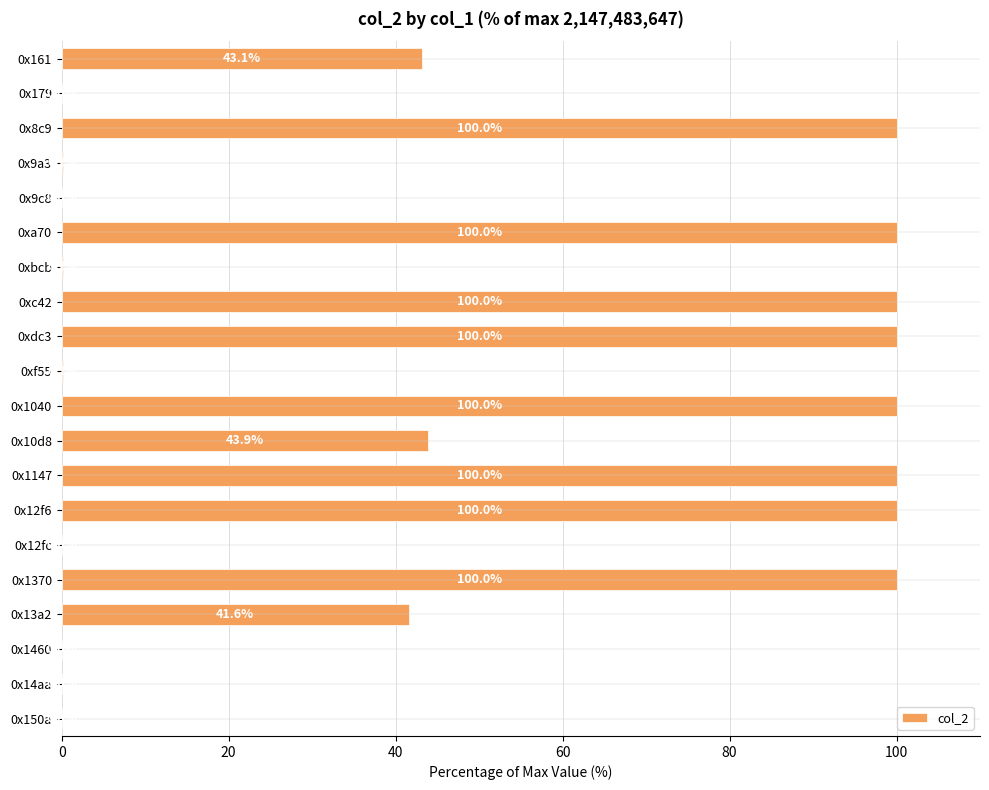

The chart shows a value of 37.2 at 0x12f6. True or false?

False